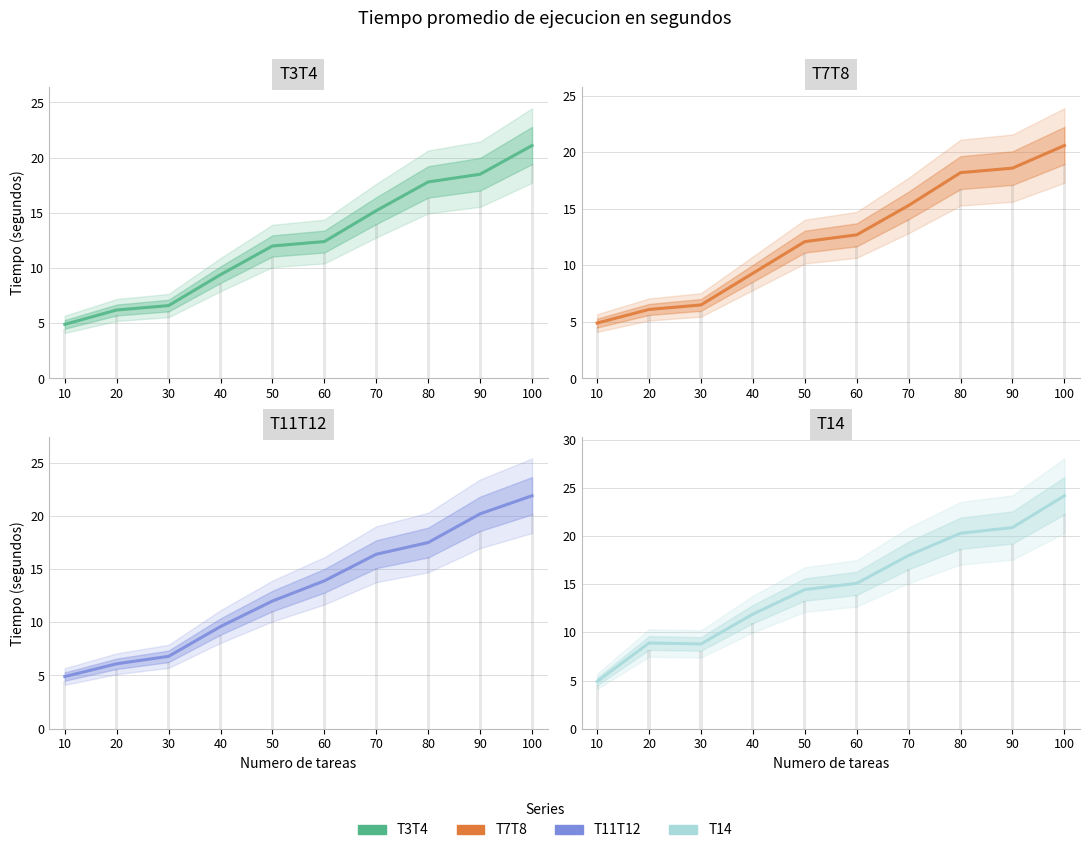

Which series changed the most between 80 and 100?

T11T12